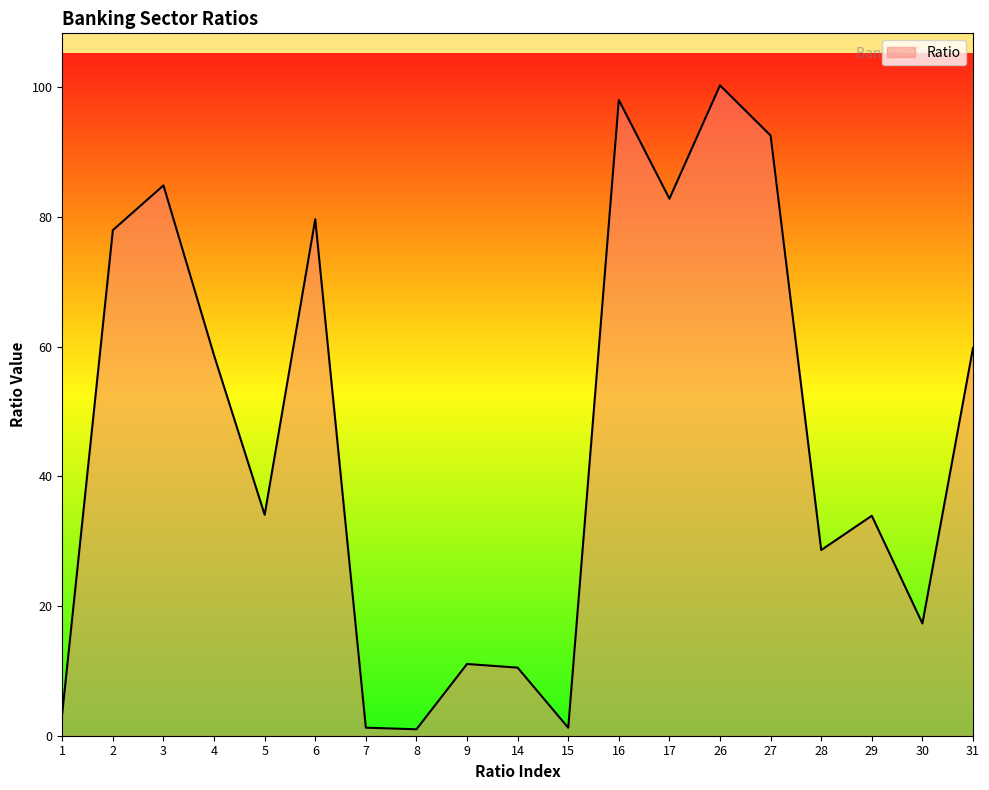

What is the ratio of the value at 15 to the value at 7?

1.0